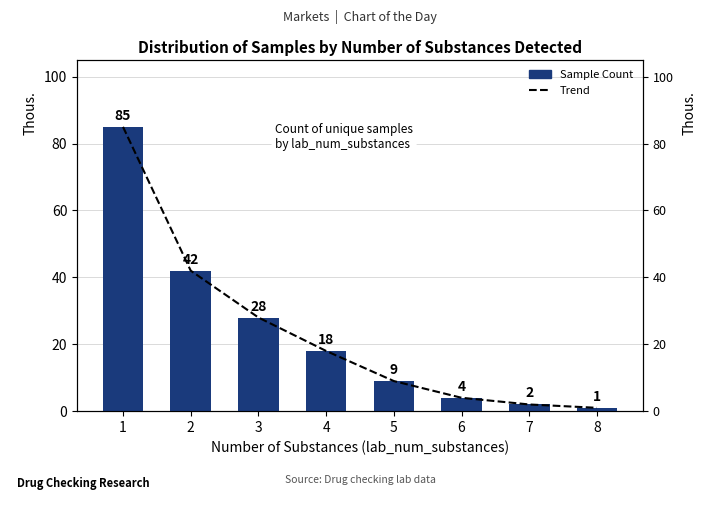

List the labels in order of Sample Count value, smallest first.

8, 7, 6, 5, 4, 3, 2, 1